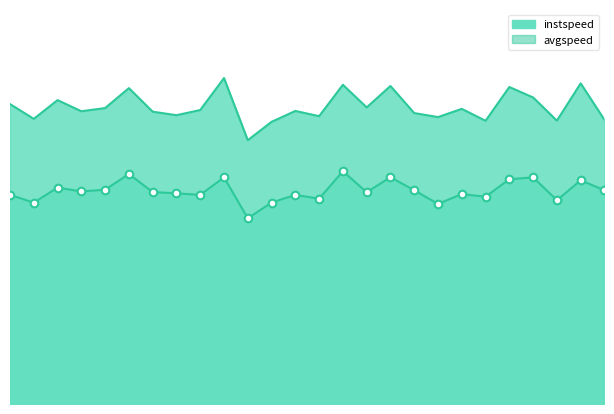

Which series reaches the minimum Y coordinate?

instspeed